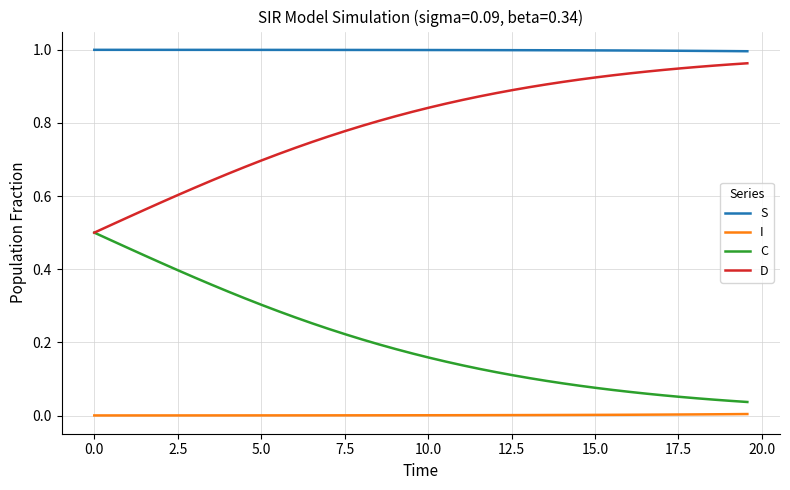

Which series has the largest total across all categories?

S